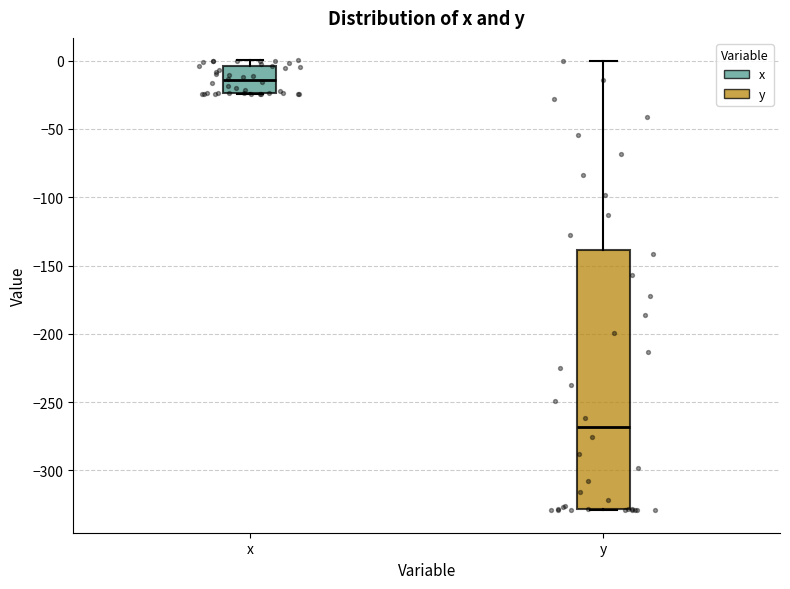

Where is the upper edge of the box for y on the y-axis? The values are not printed on the chart, so give them approximately, as read against the axis.

-140